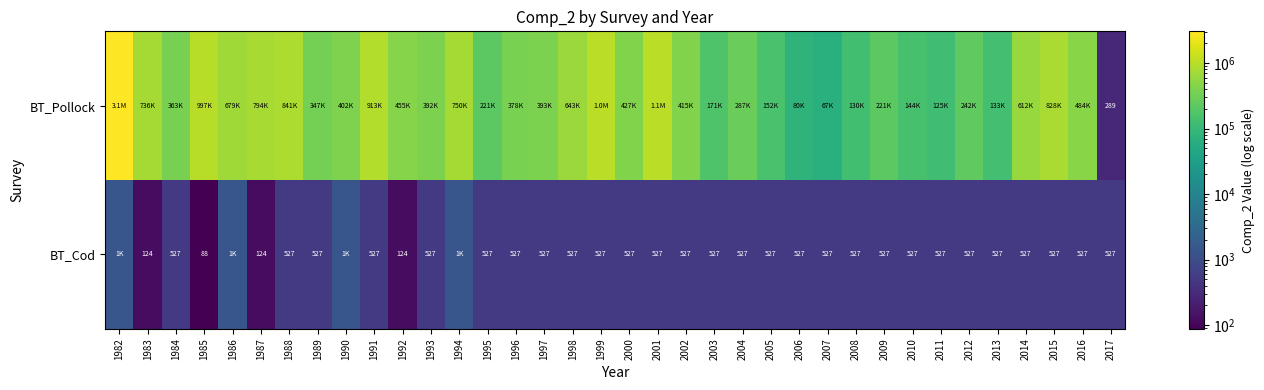

What is the difference between the BT_Cod values at 2016 and 1990?

919.0